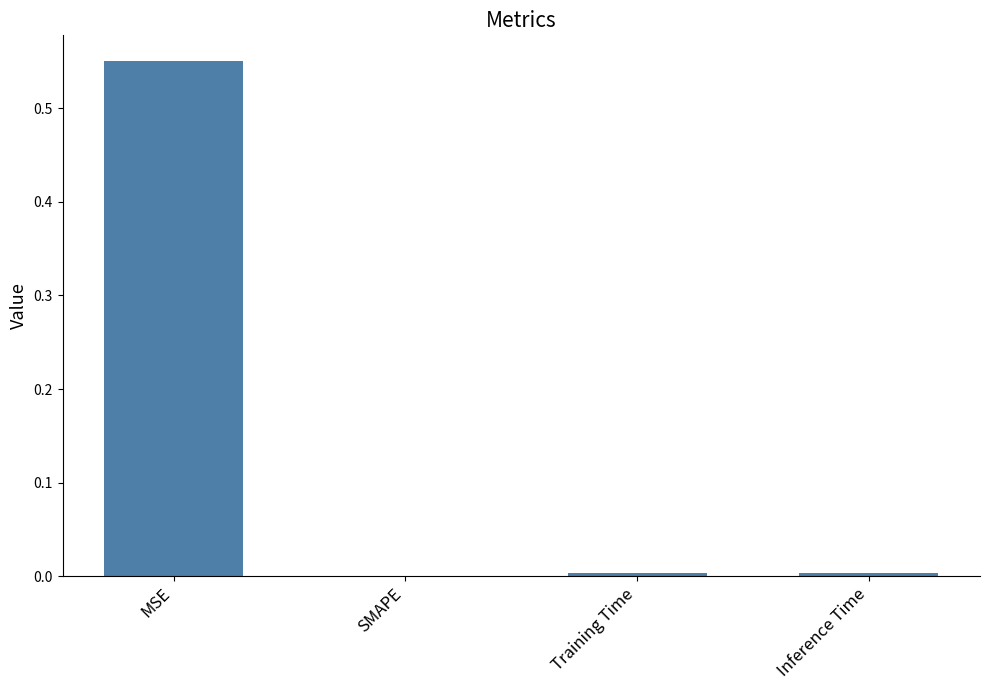

Is it true that the value at SMAPE is 0.0?

True